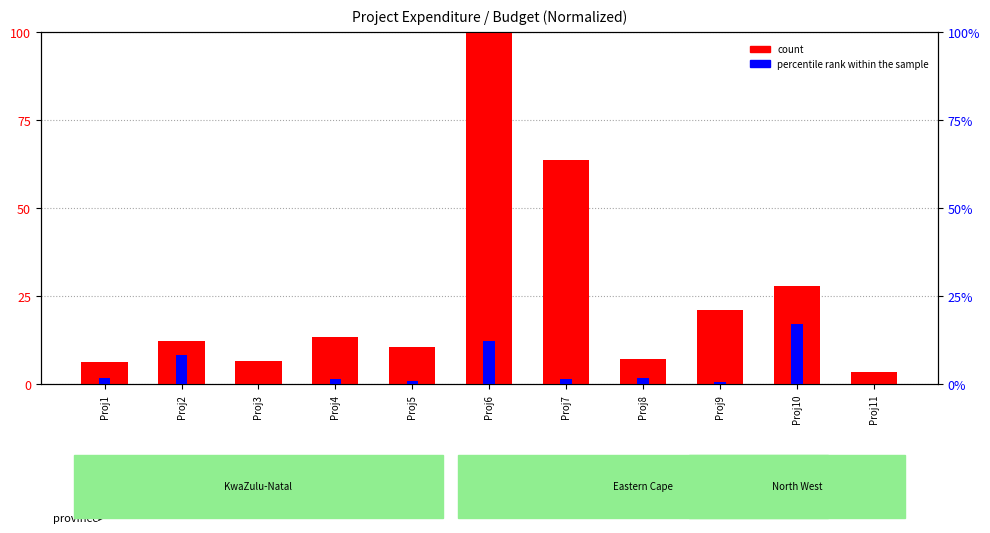

Is it true that count equals 18.4 at Proj2?

False